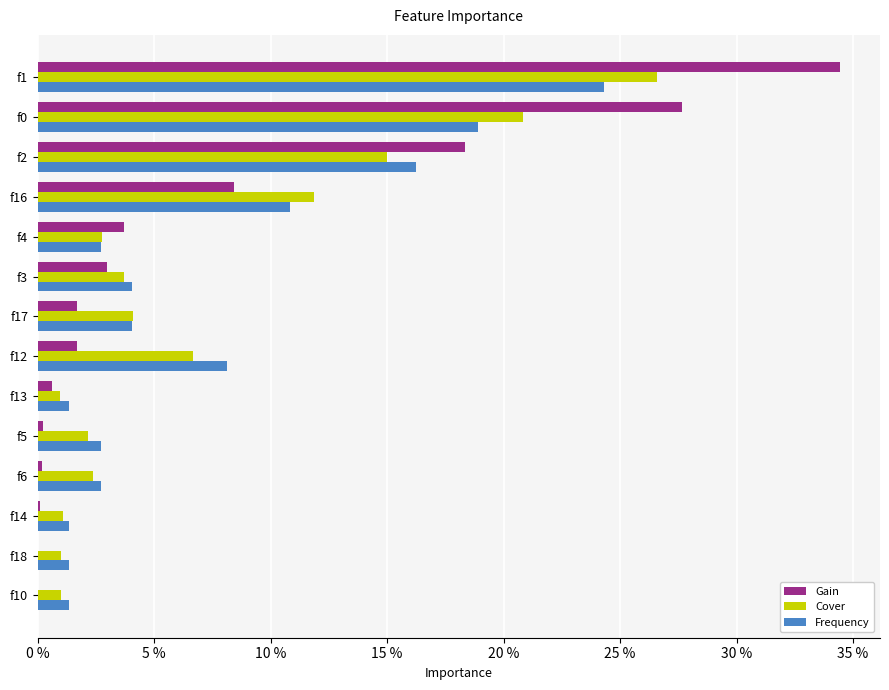

At how many categories does at least one series exceed 0?

14